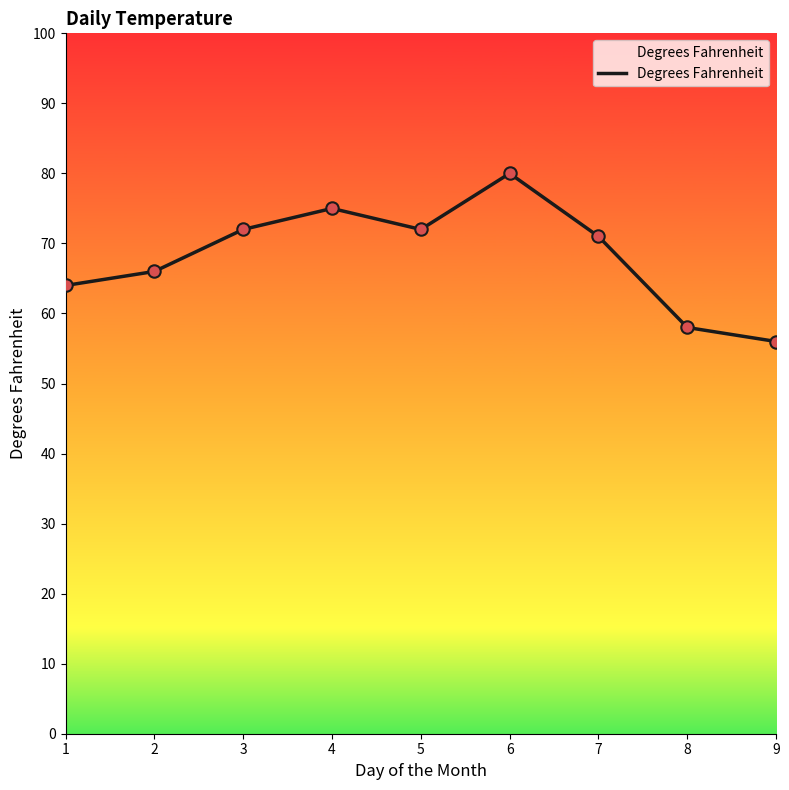

What is the ratio of the value at 3 to the value at 7?

1.0